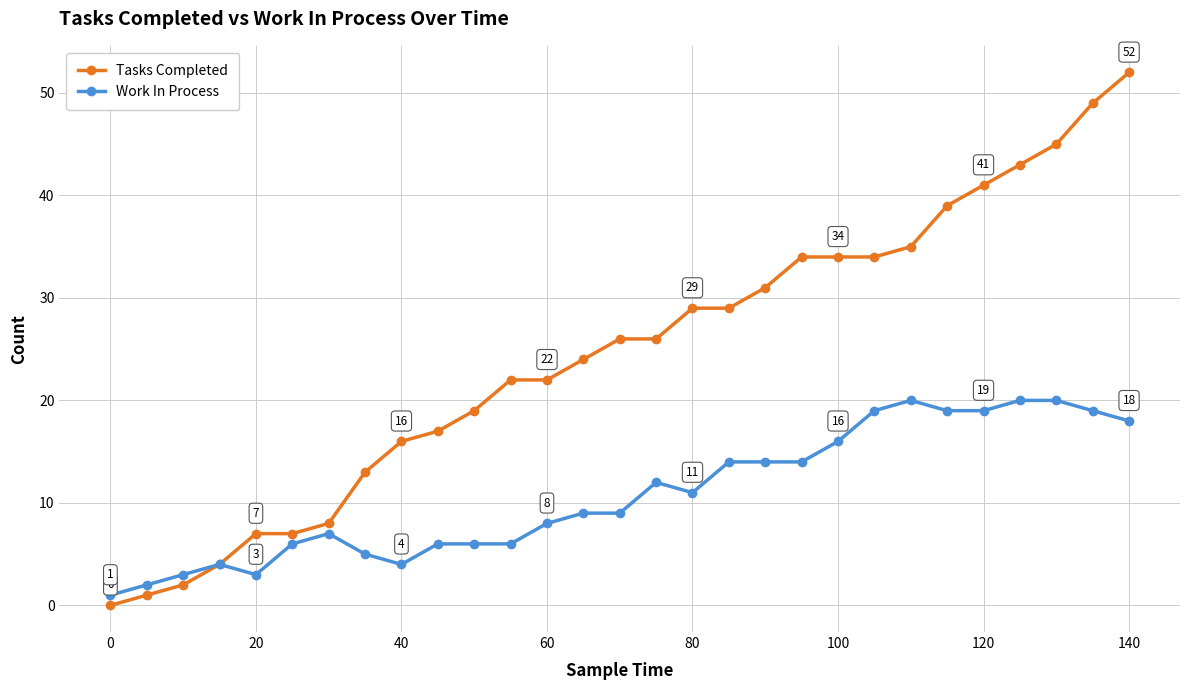

Reading left to right, list all the values displayed in this chart.

Tasks Completed: 0	1	2	4	7	7	8	13	16	17	19	22	22	24	26	26	29	29	31	34	34	34	35	39	41	43	45	49	52
Work In Process: 1	2	3	4	3	6	7	5	4	6	6	6	8	9	9	12	11	14	14	14	16	19	20	19	19	20	20	19	18